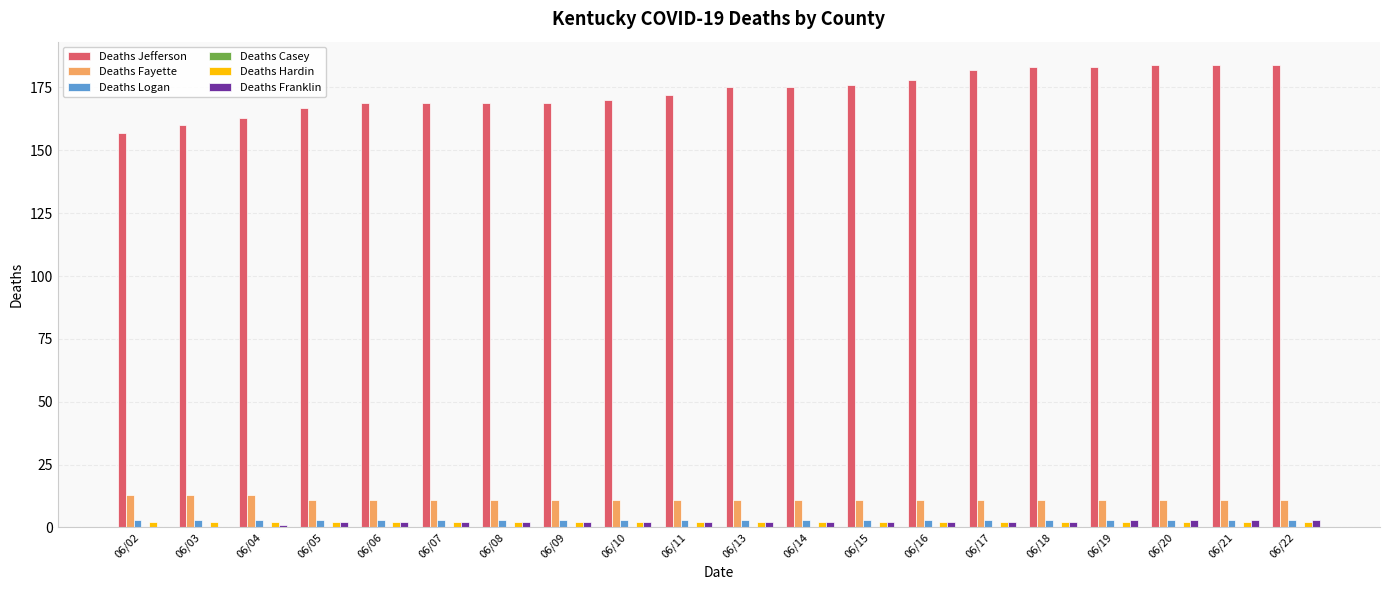

Between 06/03 and 06/13, which series saw the biggest shift?

Deaths Jefferson